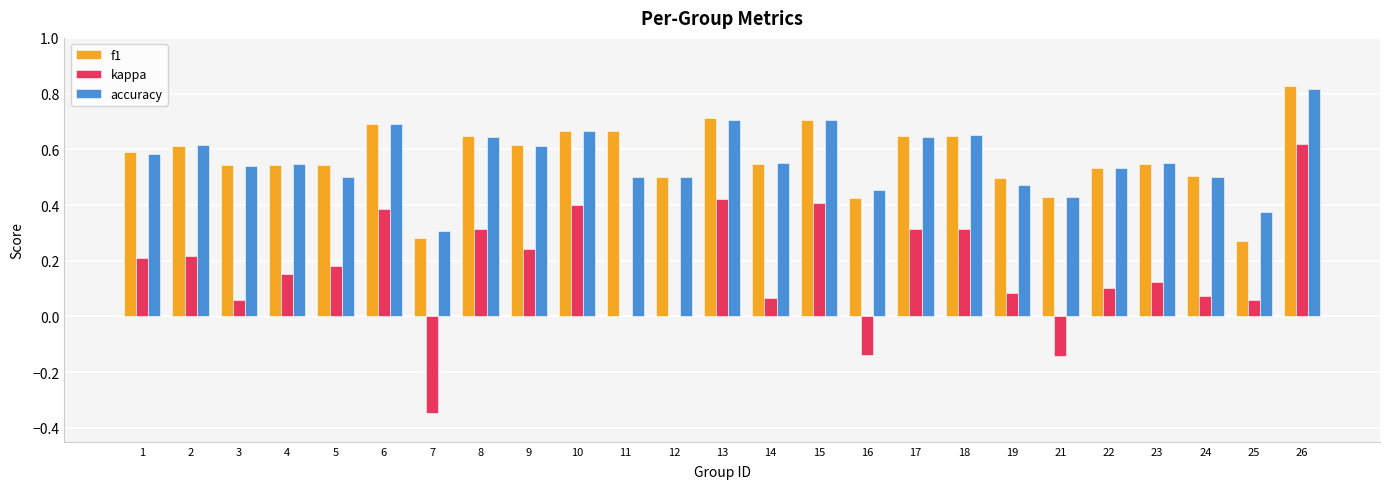

At which category is the sum across all series the highest?

26